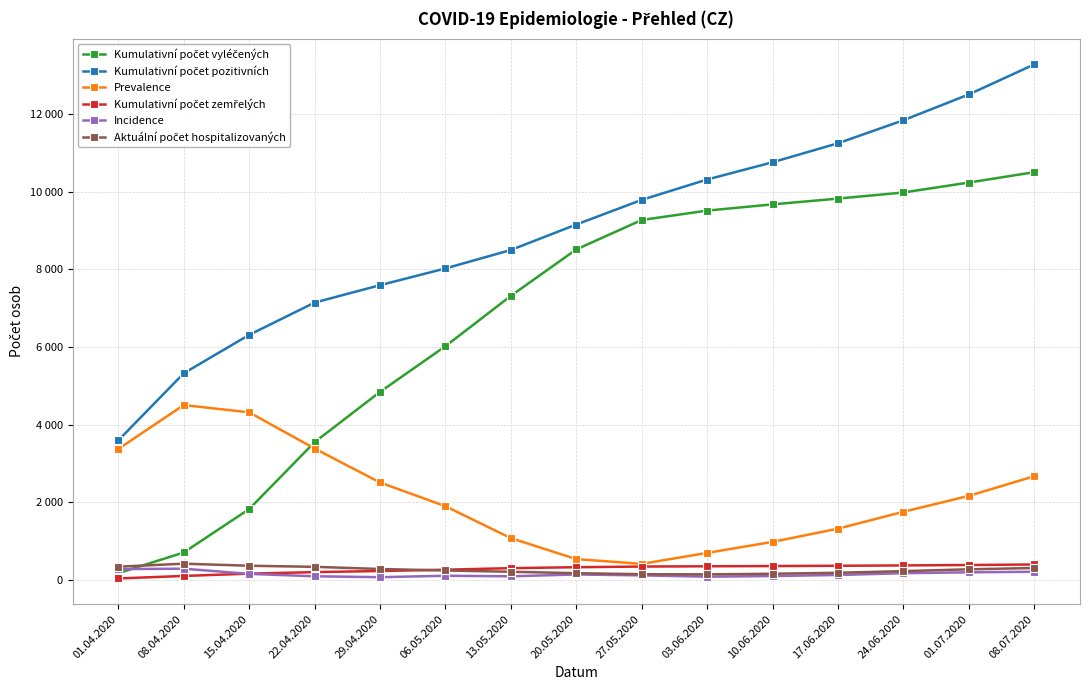

Does the chart have visible grid lines?

Yes